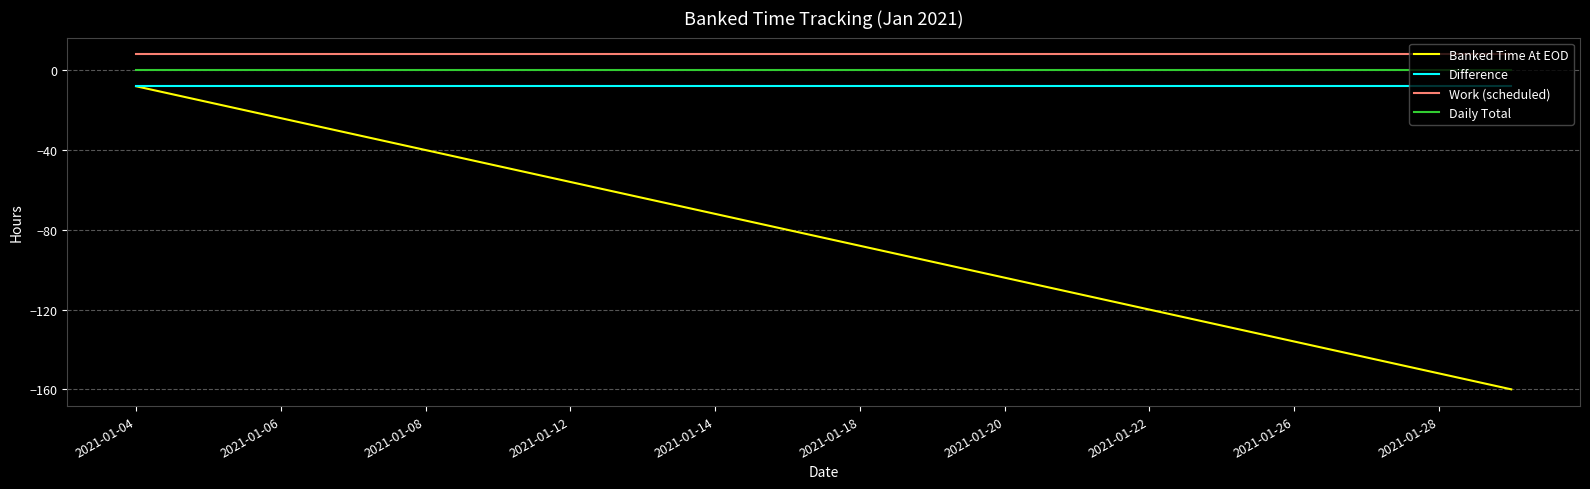

How many lines are shown in the chart?

4